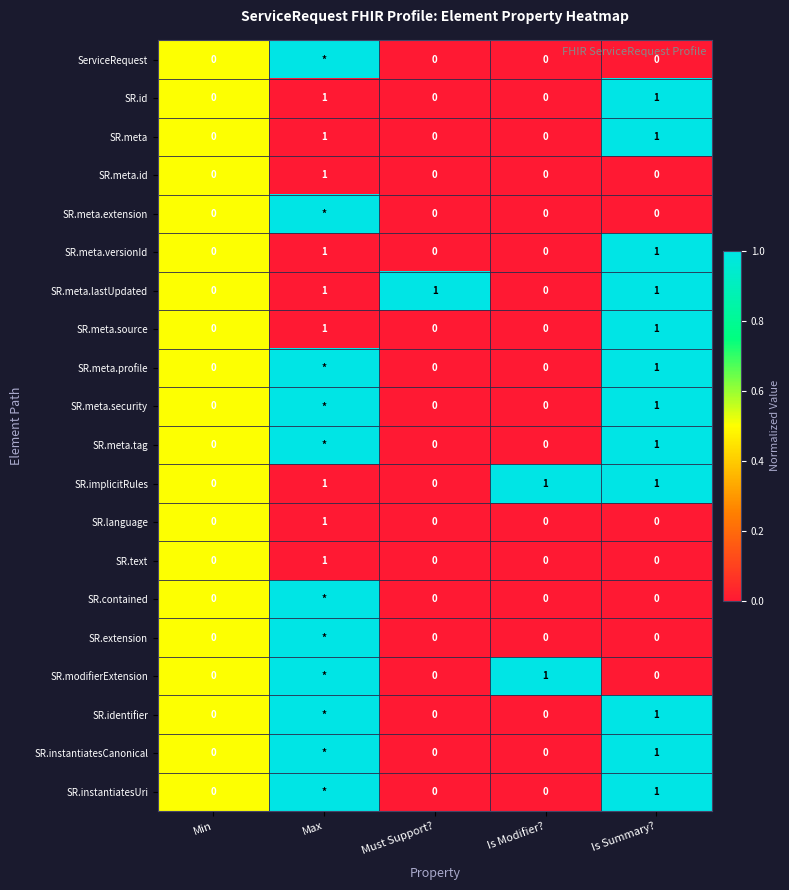

What is the total value across all series at Is Summary??

12